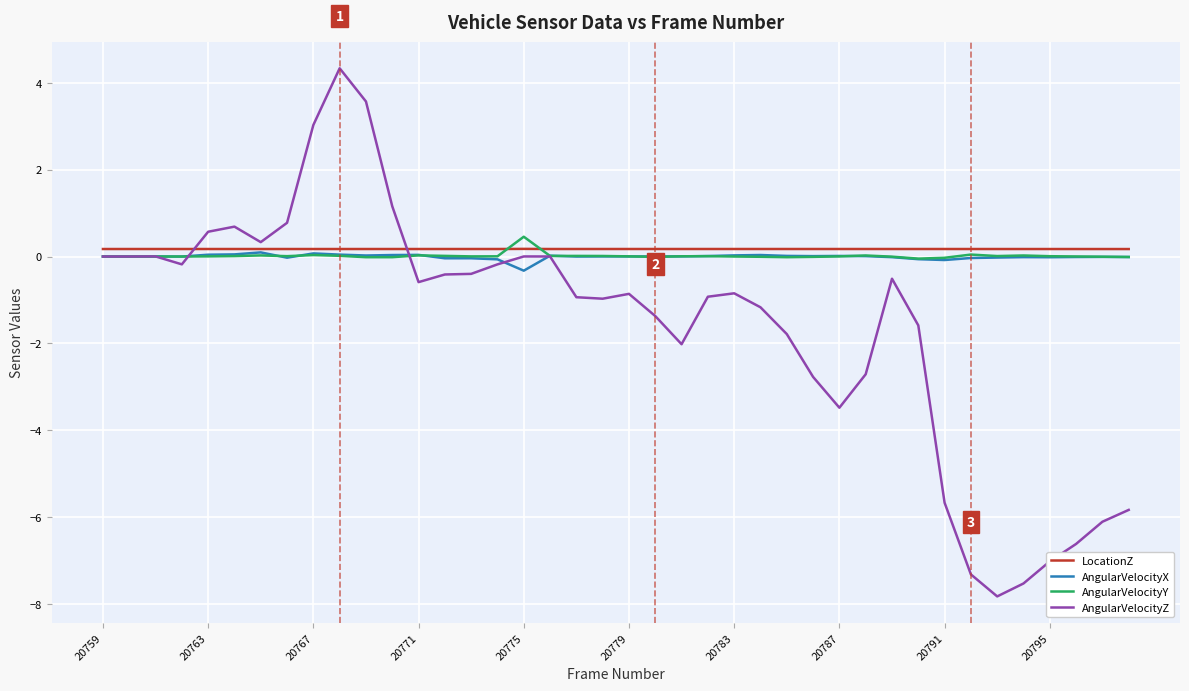

Which series ends up on top after the final intersection of LocationZ and AngularVelocityZ?

LocationZ